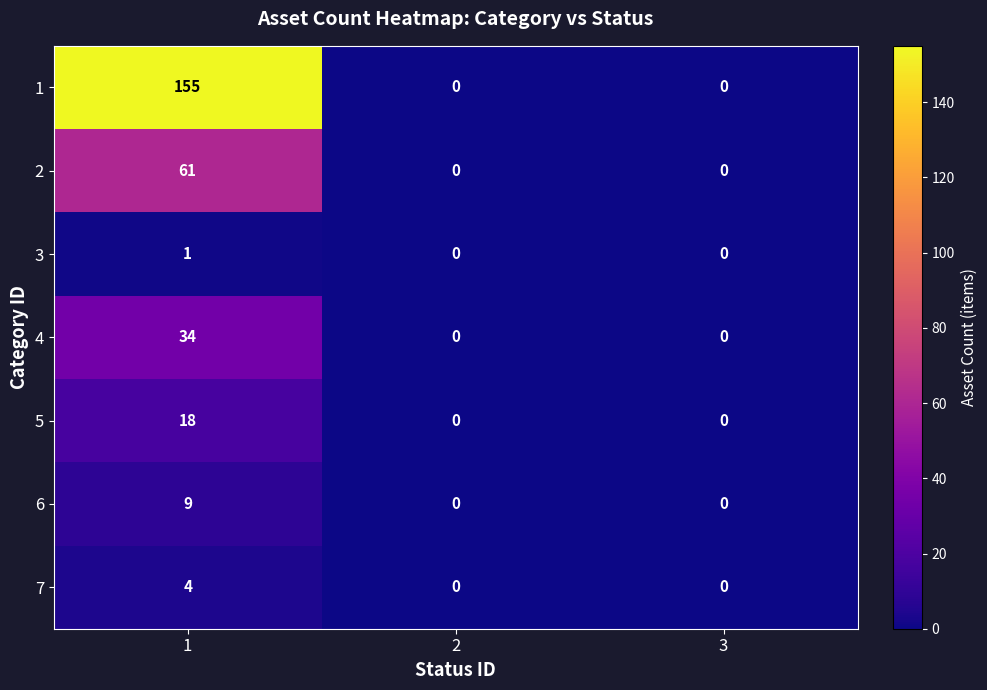

Is it true that 4 equals 34 at 1?

True